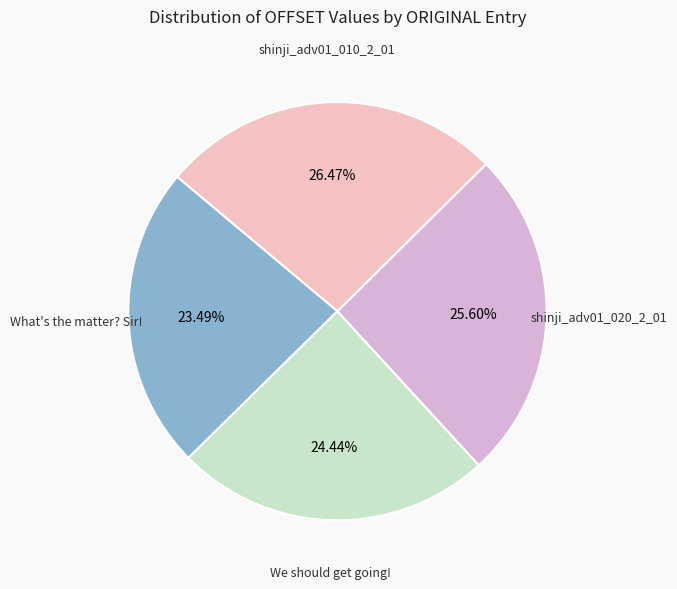

How much of the chart is everything except We should get going!?

75.6%